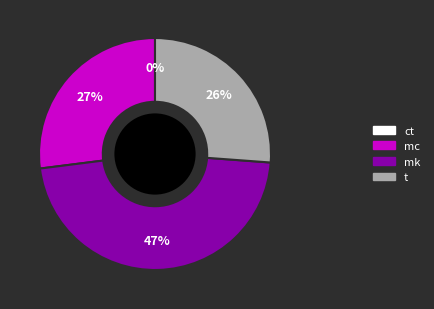

To the nearest percent, what is the difference between the largest and smallest slice percentages?

47%